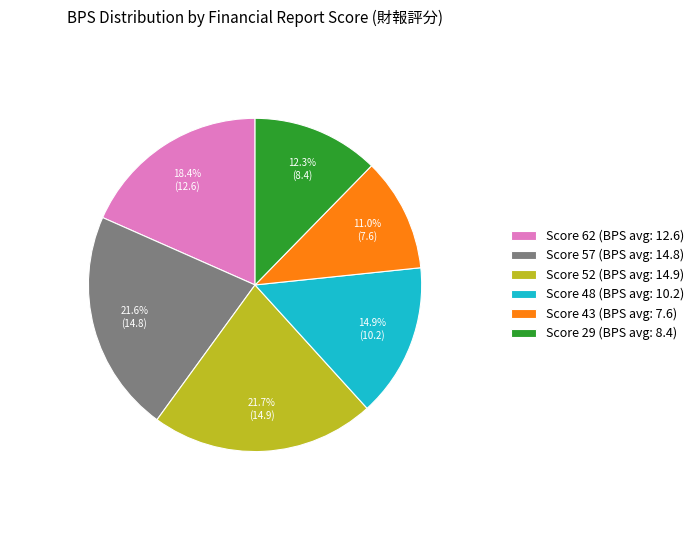

Between Score 52 (BPS avg: 14.9) and Score 48 (BPS avg: 10.2), which is larger?

Score 52 (BPS avg: 14.9)